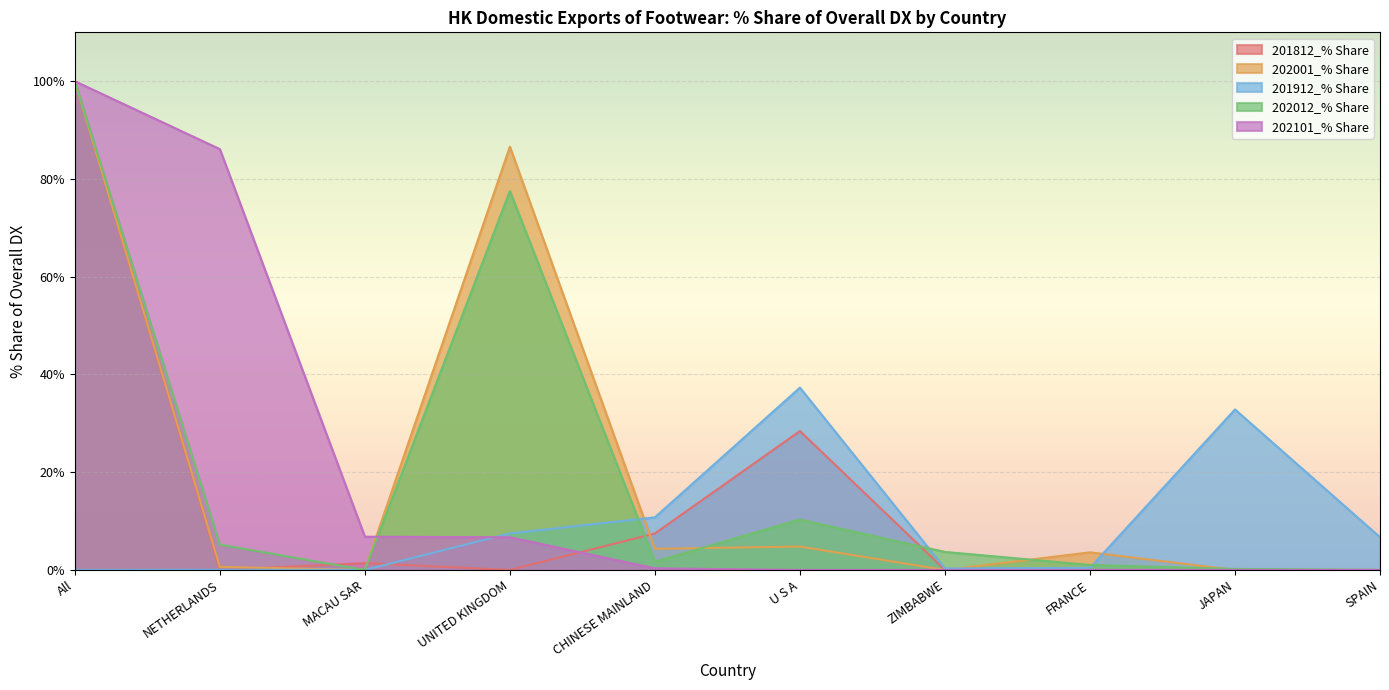

Does the chart display data point markers on the line(s)?

No